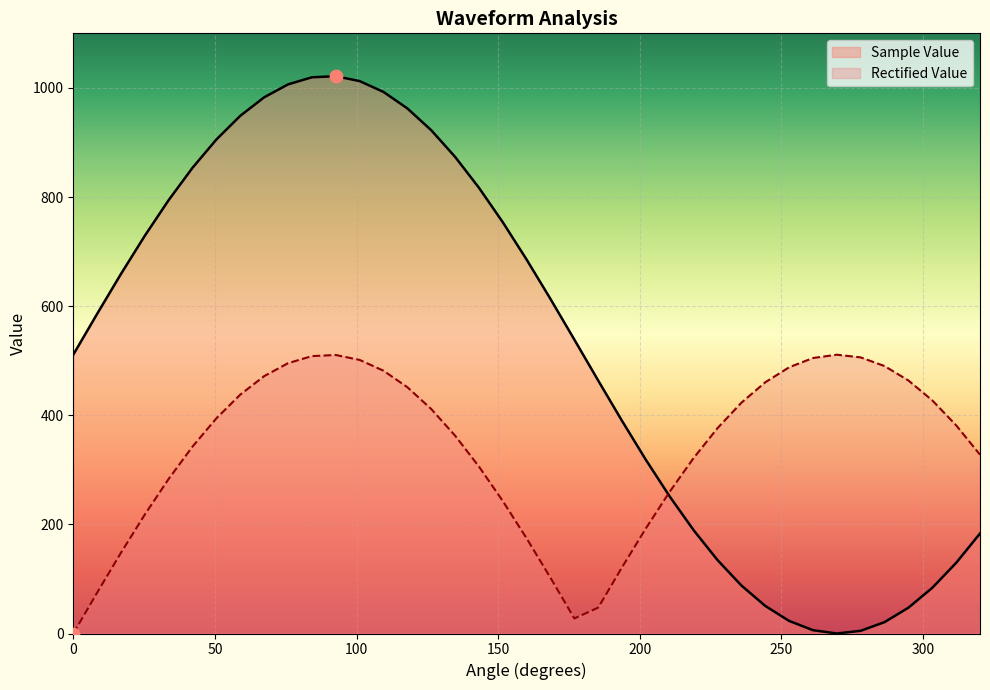

Which series contains the highest Y value?

Sample Value